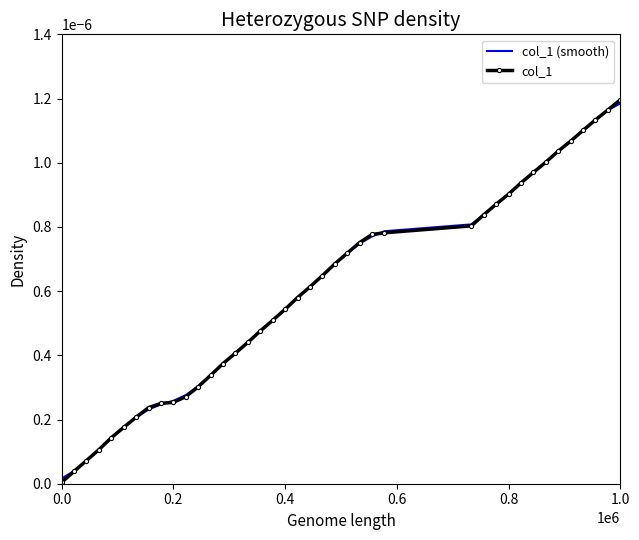

What are all the series names shown in the legend?

col_1 (smooth), col_1